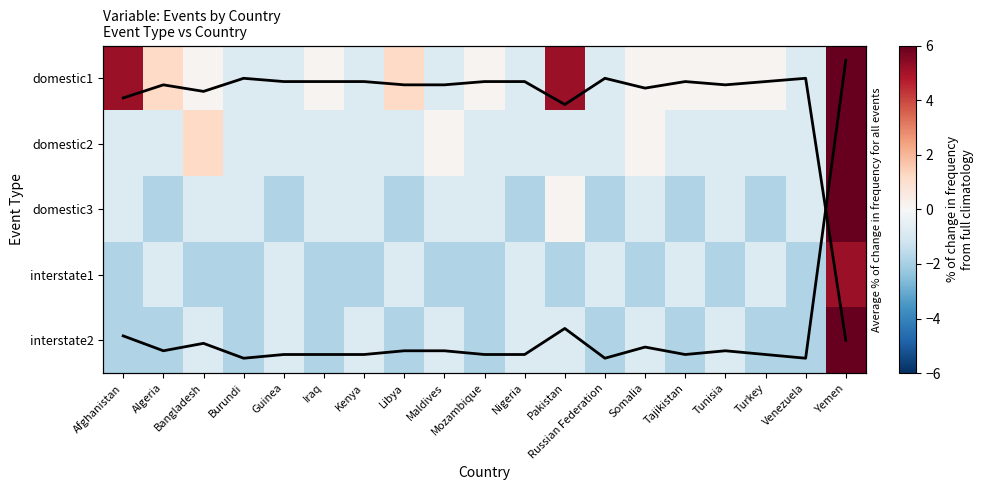

What is the total value across all series at Tunisia?

-3.0